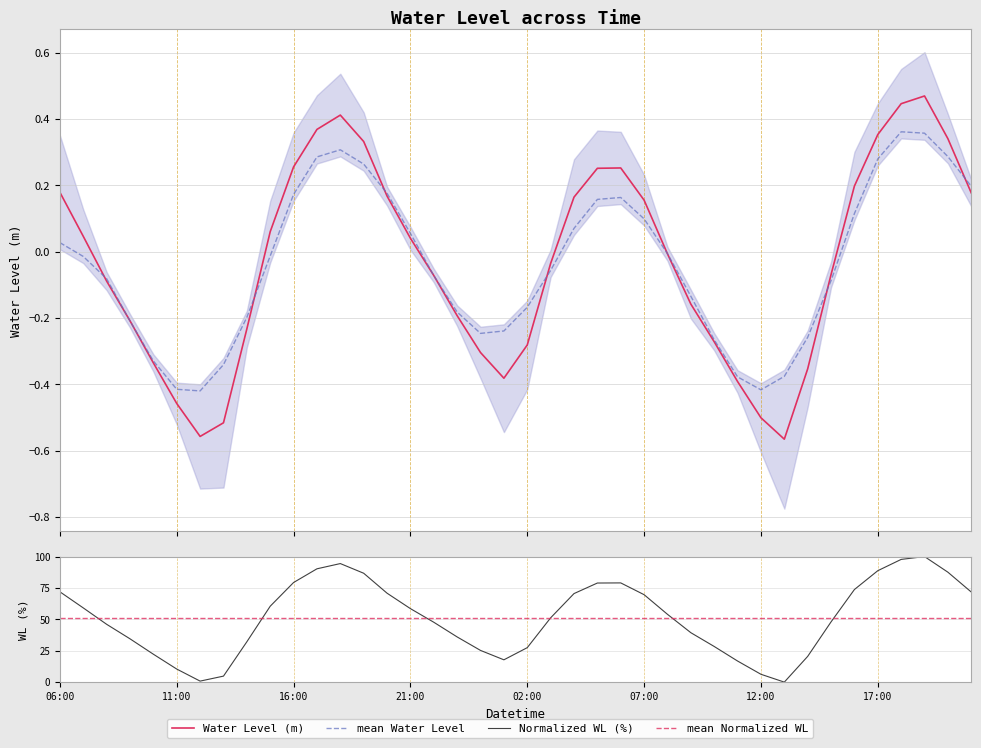

What is the sum of the Water Level (m) values at 26 and 19?

-0.4